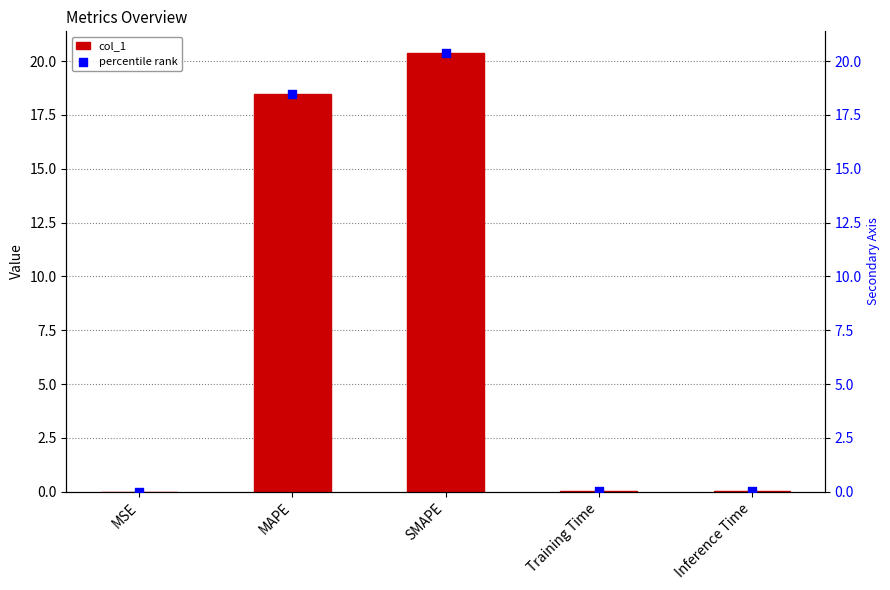

Which series has the largest total across all categories?

col_1